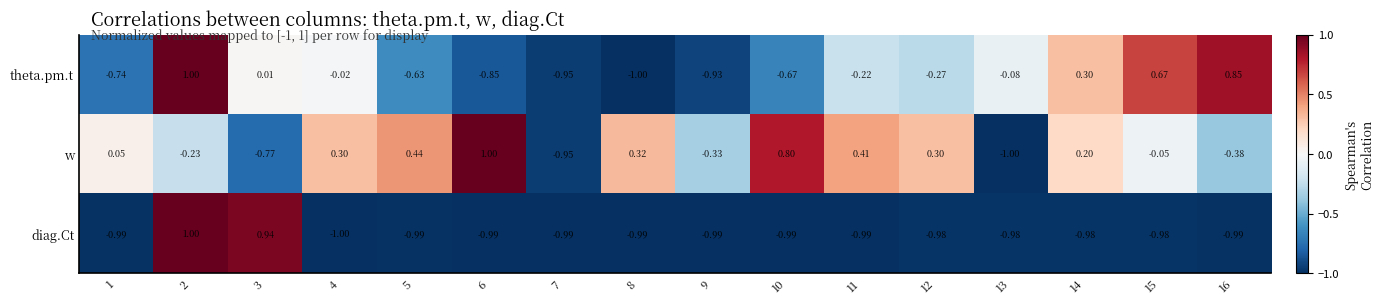

Between 11 and 15, which series saw the biggest shift?

theta.pm.t